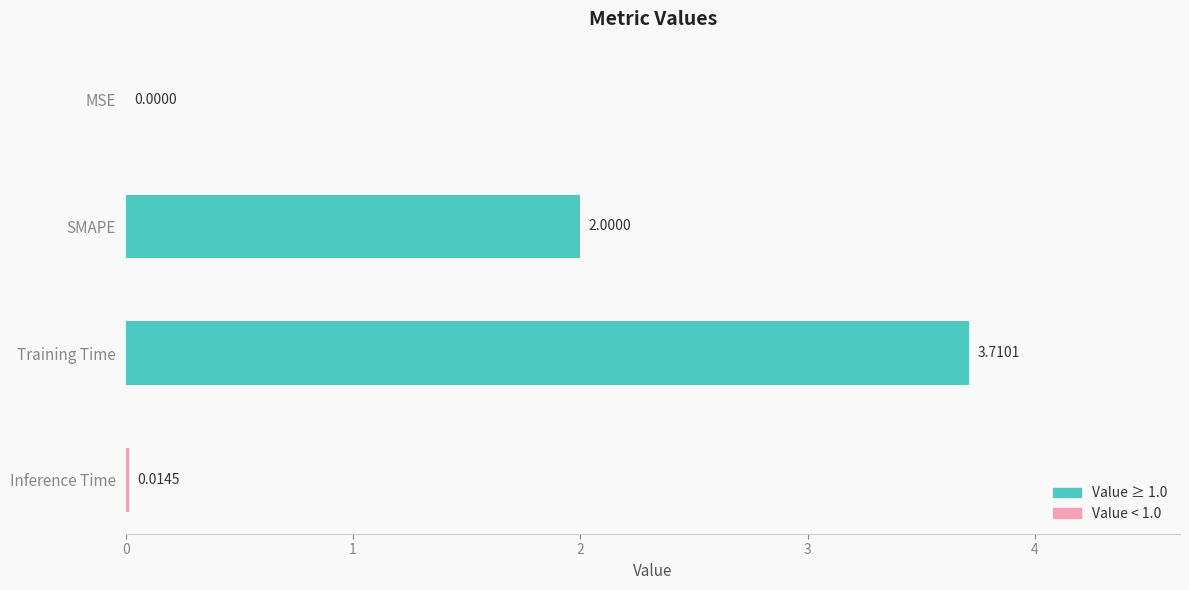

What is the maximum value shown in the chart?

3.7